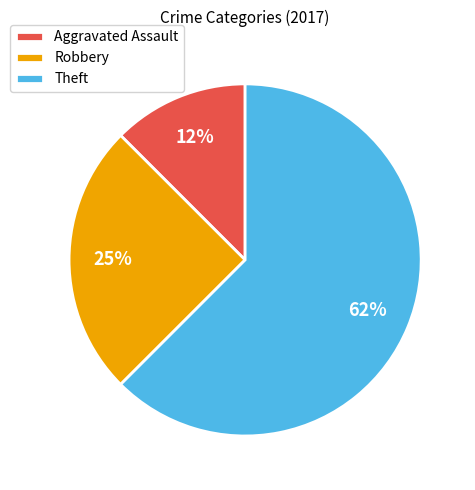

How many slices are in this pie chart?

3